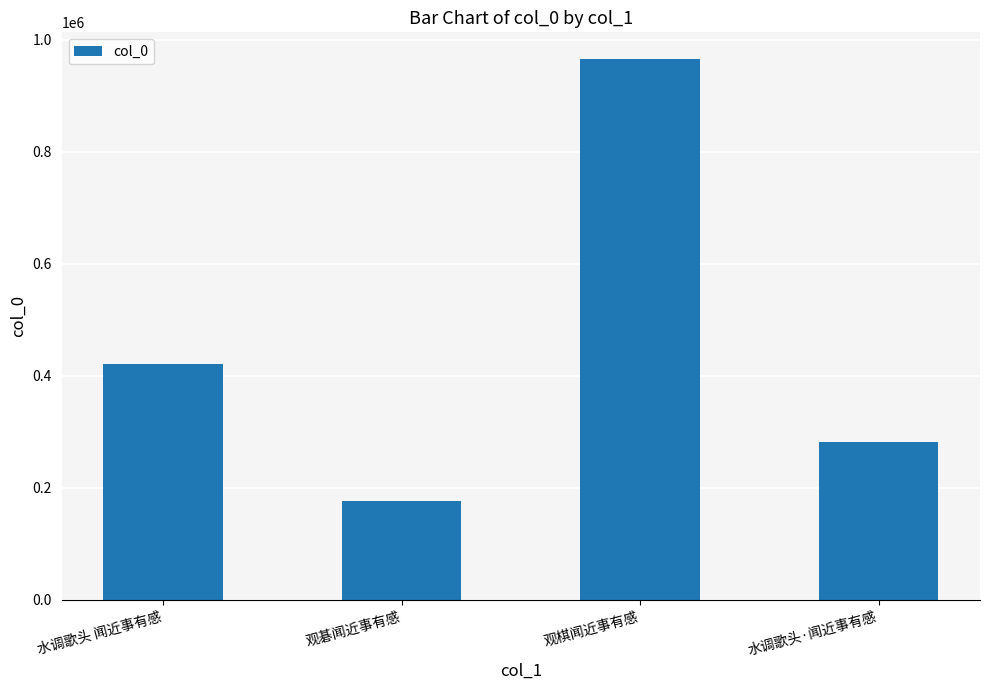

The value at 观棋闻近事有感 is 965059. True or false?

True